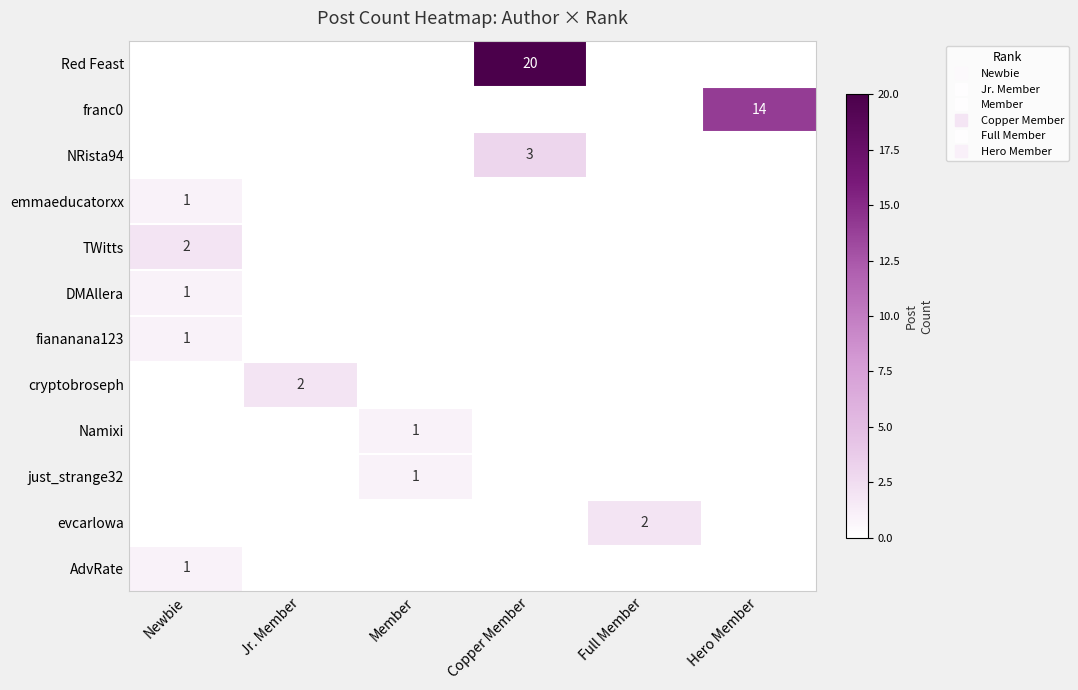

List the labels in order of NRista94 value, largest first.

Copper Member, Newbie, Jr. Member, Member, Full Member, Hero Member